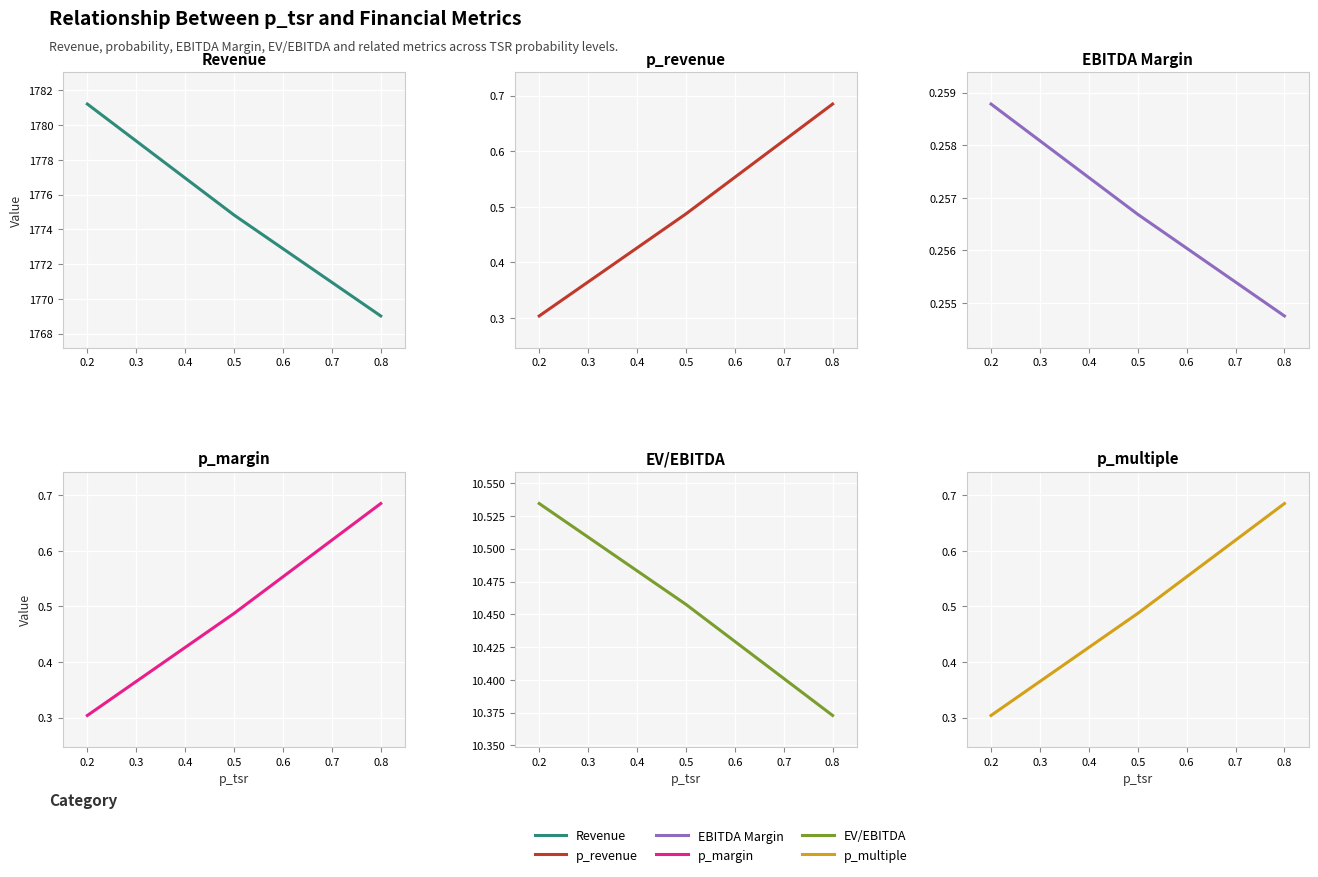

What is the difference between the EV/EBITDA values at 0.2 and 0.3?

0.1